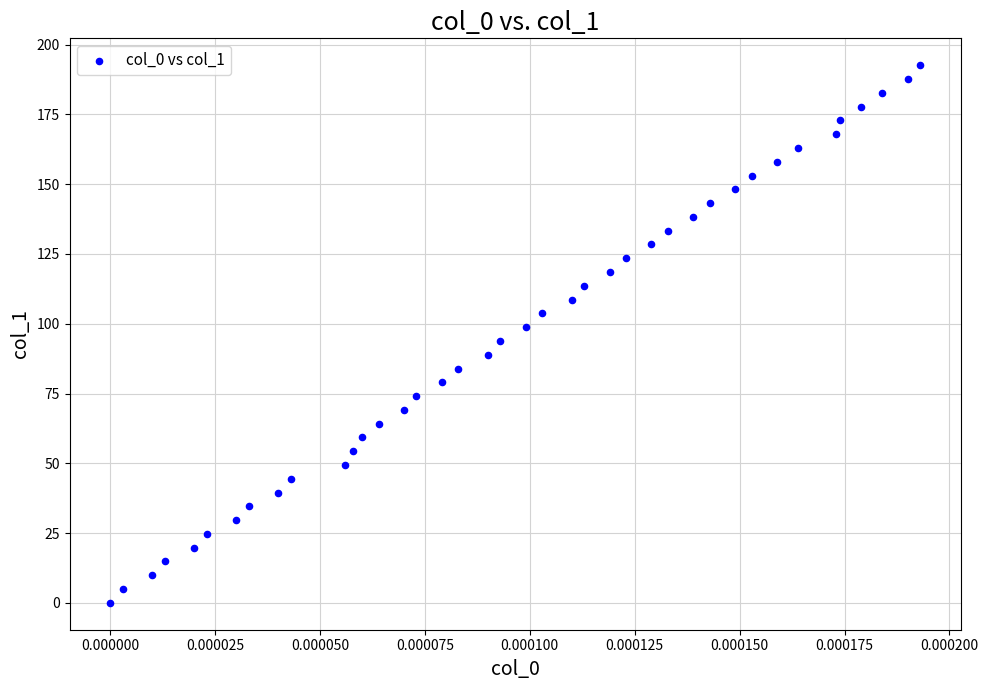

What is the range of Y values (max minus min)?

192.6